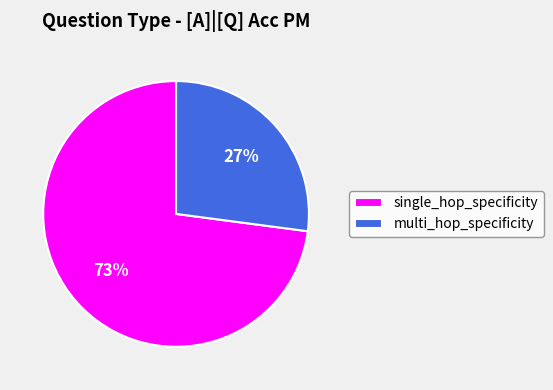

Is the sum of single_hop_specificity and multi_hop_specificity greater than half?

Yes